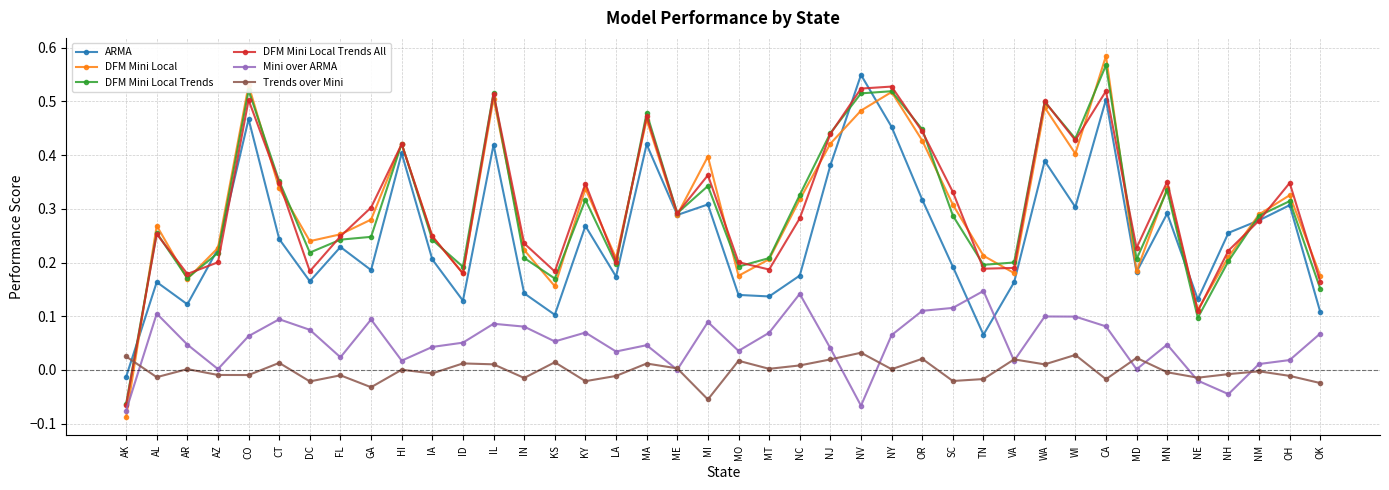

Where is the first local minimum for ARMA?

AR